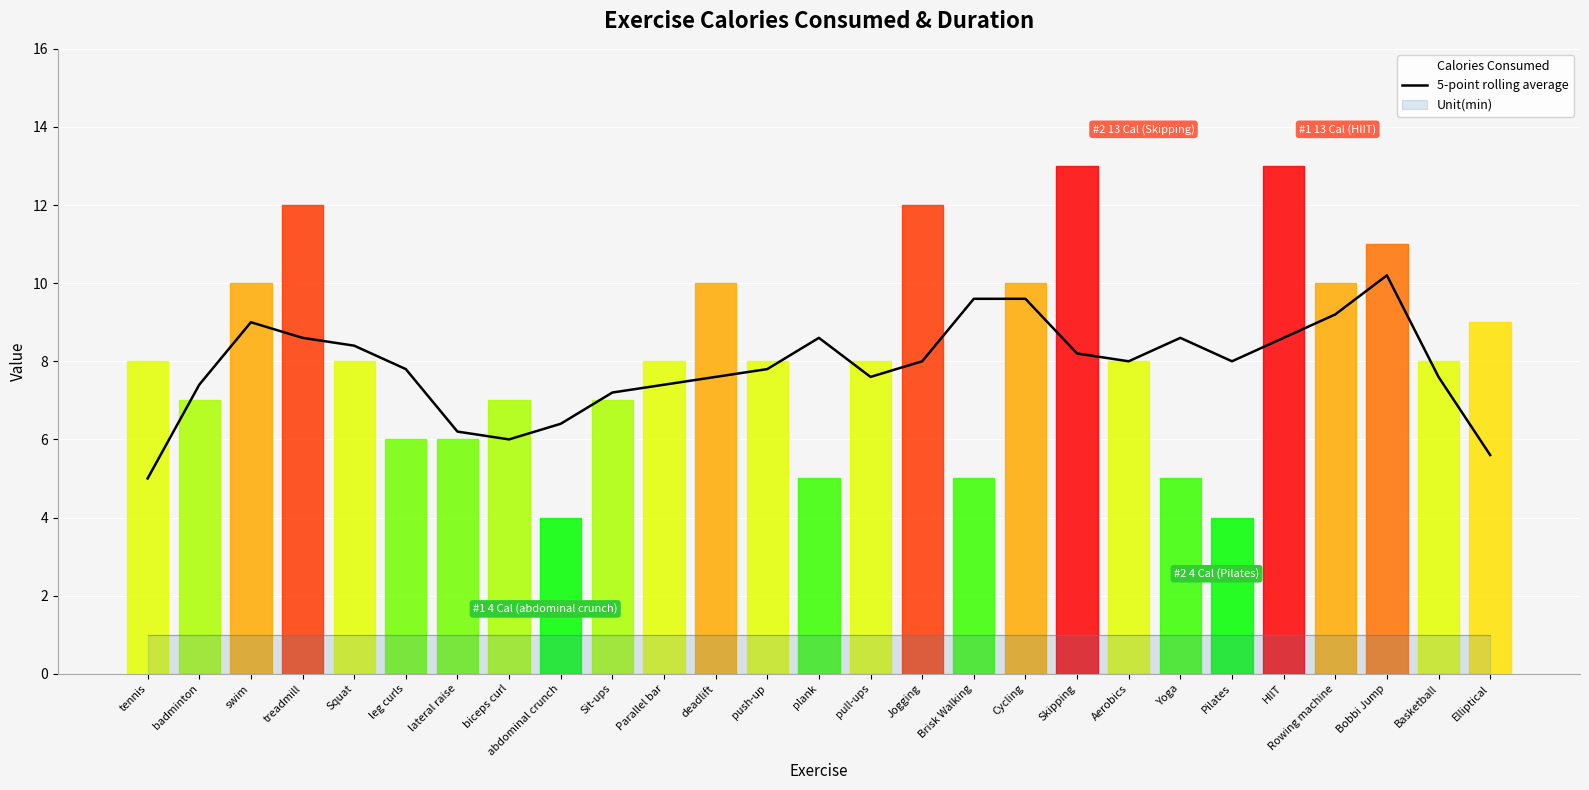

What is the average value?

7.9